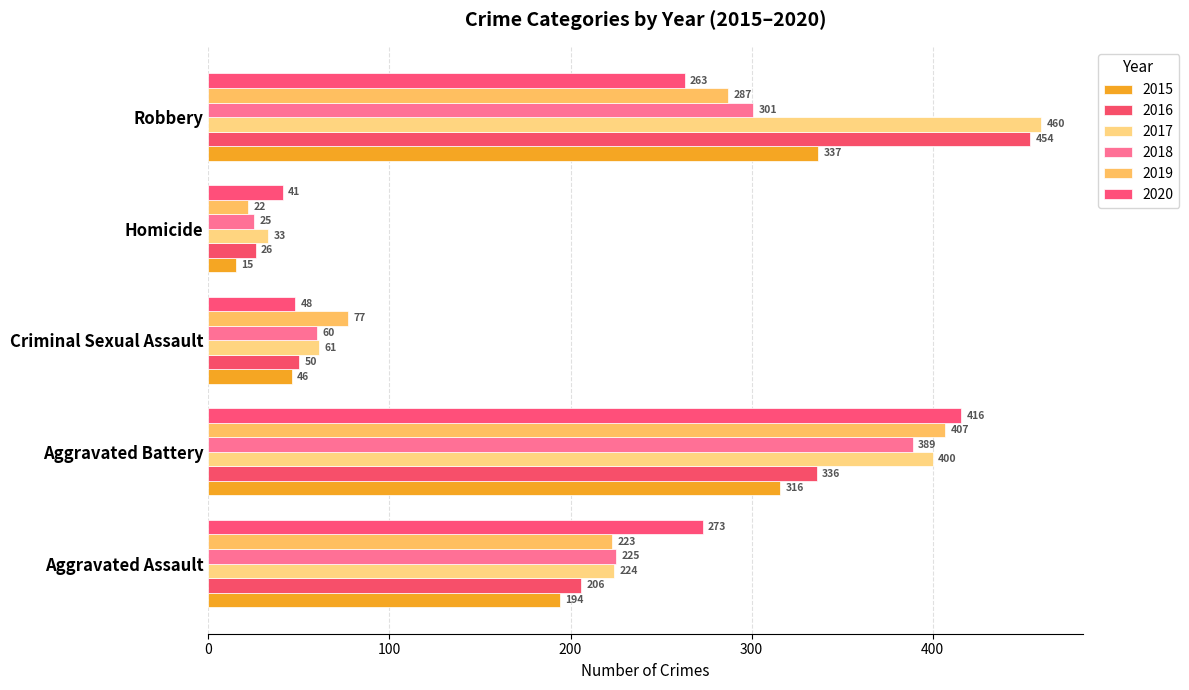

What is the average value of the 2020 series?

208